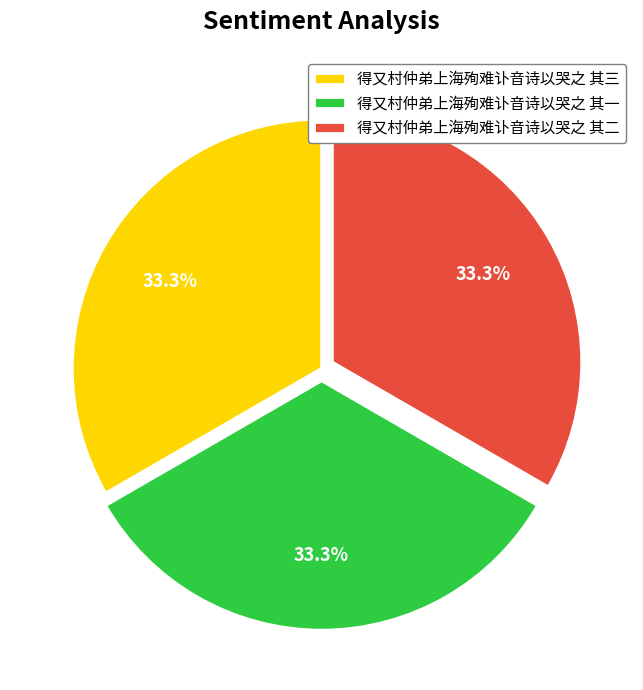

The 得又村仲弟上海殉难讣音诗以哭之 其一 slice represents 33% of the pie. True or false?

True